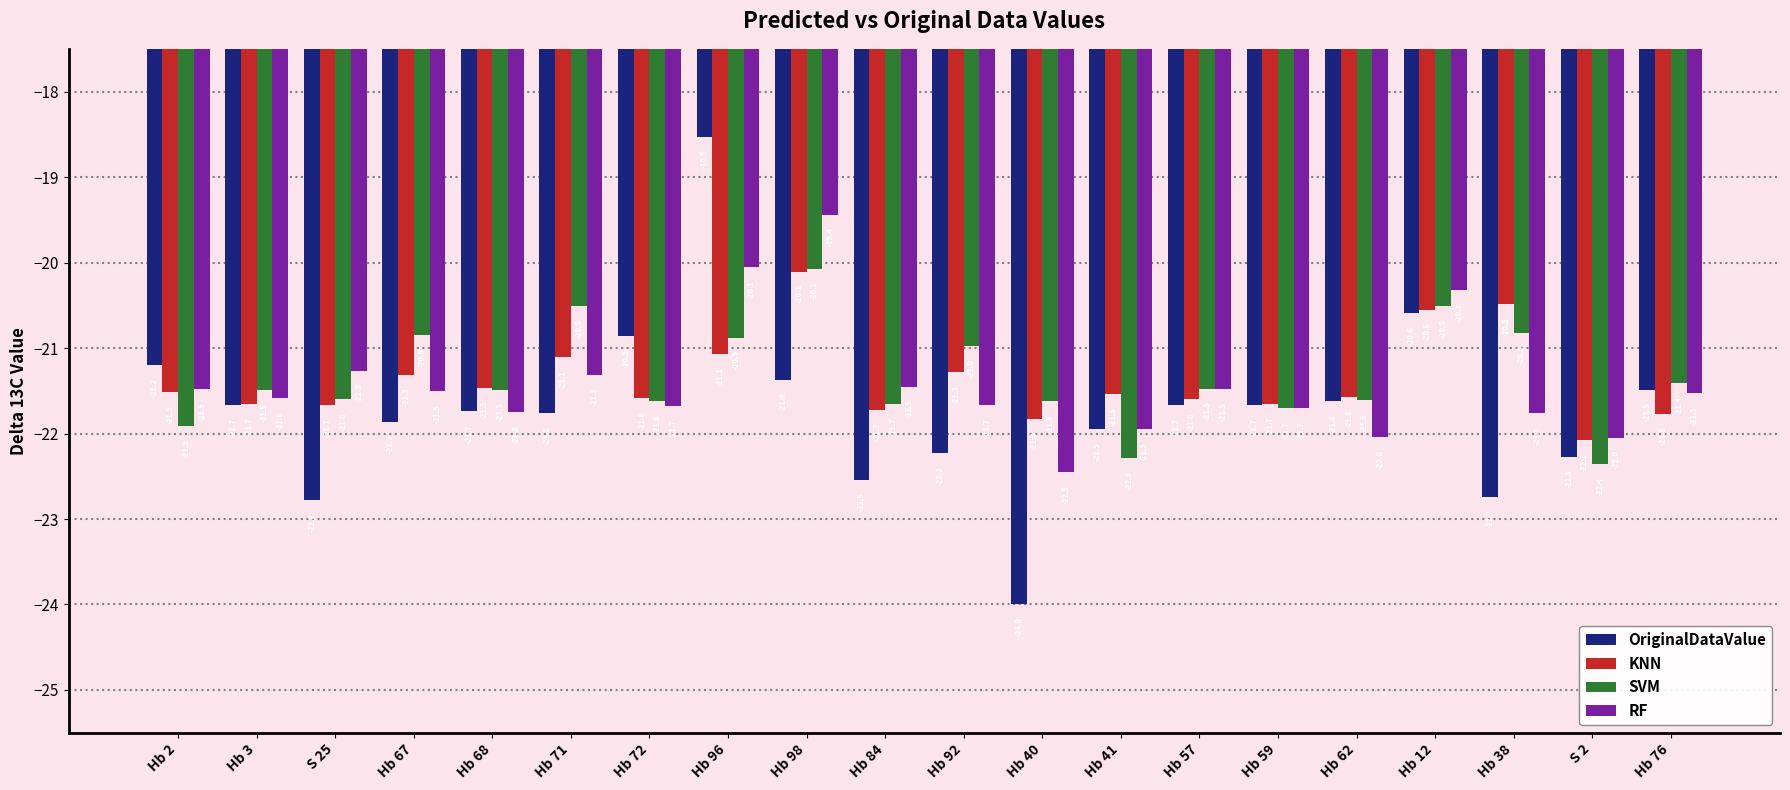

Reading left to right, extract all data points from this chart.

OriginalDataValue: Hb 2=-21.2	Hb 3=-21.7	S 25=-22.8	Hb 67=-21.9	Hb 68=-21.7	Hb 71=-21.8	Hb 72=-20.9	Hb 96=-18.5	Hb 98=-21.4	Hb 84=-22.5	Hb 92=-22.2	Hb 40=-24.0	Hb 41=-21.9	Hb 57=-21.7	Hb 59=-21.7	Hb 62=-21.6	Hb 12=-20.6	Hb 38=-22.7	S 2=-22.3	Hb 76=-21.5
KNN: Hb 2=-21.5	Hb 3=-21.7	S 25=-21.7	Hb 67=-21.3	Hb 68=-21.5	Hb 71=-21.1	Hb 72=-21.6	Hb 96=-21.1	Hb 98=-20.1	Hb 84=-21.7	Hb 92=-21.3	Hb 40=-21.8	Hb 41=-21.5	Hb 57=-21.6	Hb 59=-21.7	Hb 62=-21.6	Hb 12=-20.6	Hb 38=-20.5	S 2=-22.1	Hb 76=-21.8
SVM: Hb 2=-21.9	Hb 3=-21.5	S 25=-21.6	Hb 67=-20.8	Hb 68=-21.5	Hb 71=-20.5	Hb 72=-21.6	Hb 96=-20.9	Hb 98=-20.1	Hb 84=-21.7	Hb 92=-21.0	Hb 40=-21.6	Hb 41=-22.3	Hb 57=-21.5	Hb 59=-21.7	Hb 62=-21.6	Hb 12=-20.5	Hb 38=-20.8	S 2=-22.4	Hb 76=-21.4
RF: Hb 2=-21.5	Hb 3=-21.6	S 25=-21.3	Hb 67=-21.5	Hb 68=-21.8	Hb 71=-21.3	Hb 72=-21.7	Hb 96=-20.1	Hb 98=-19.4	Hb 84=-21.5	Hb 92=-21.7	Hb 40=-22.5	Hb 41=-21.9	Hb 57=-21.5	Hb 59=-21.7	Hb 62=-22.0	Hb 12=-20.3	Hb 38=-21.8	S 2=-22.0	Hb 76=-21.5